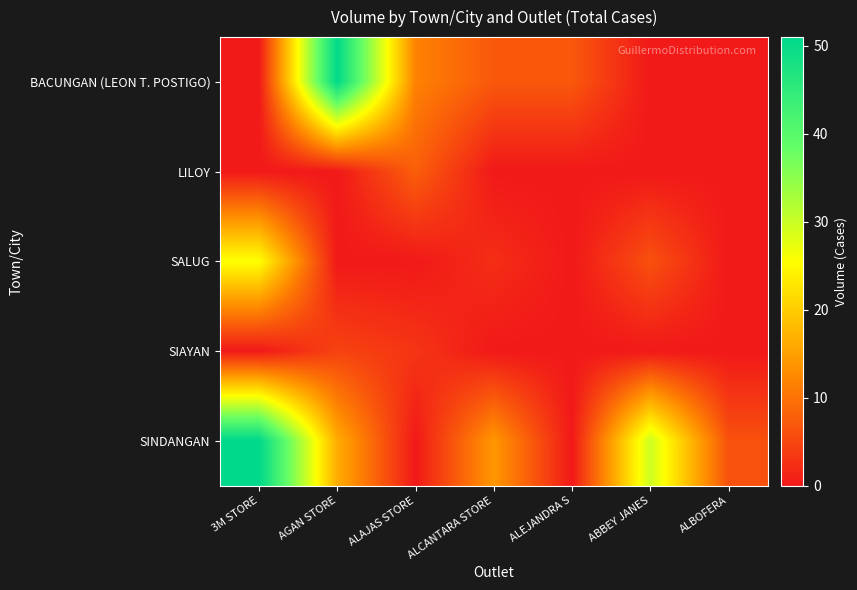

Which series has the largest total across all categories?

SINDANGAN